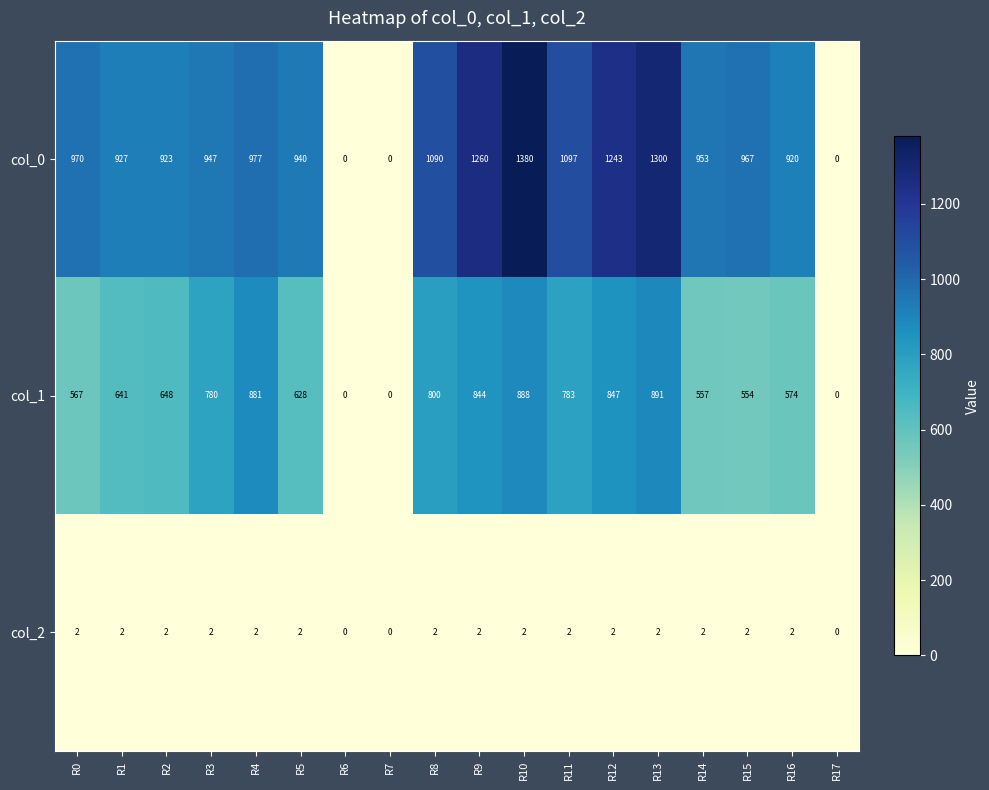

How many col_2 values are between 2 and 3?

15